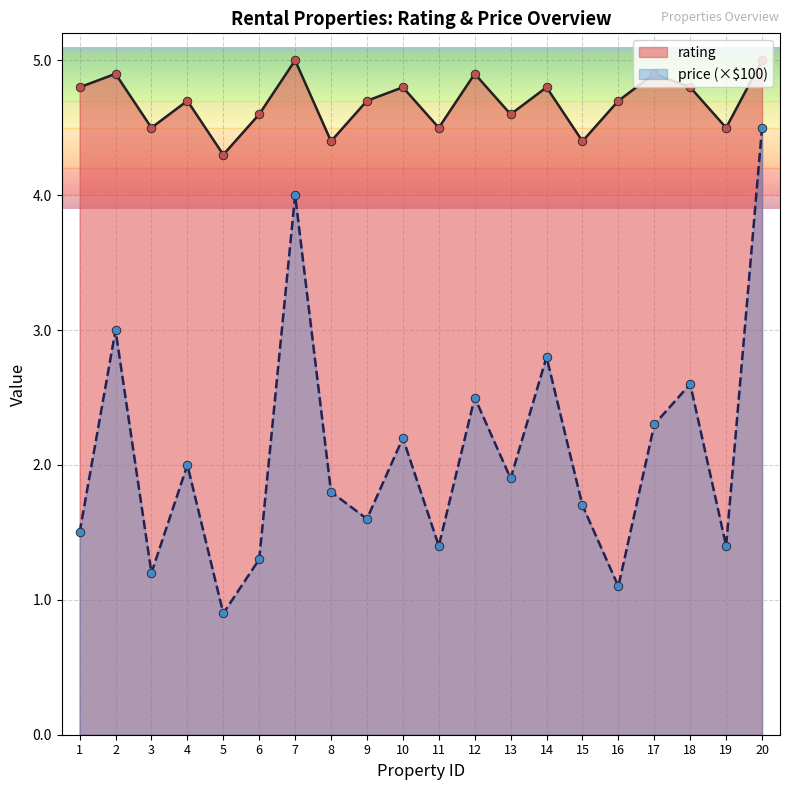

Is the value of rating at 7 greater than the value of price_scaled at 4?

Yes